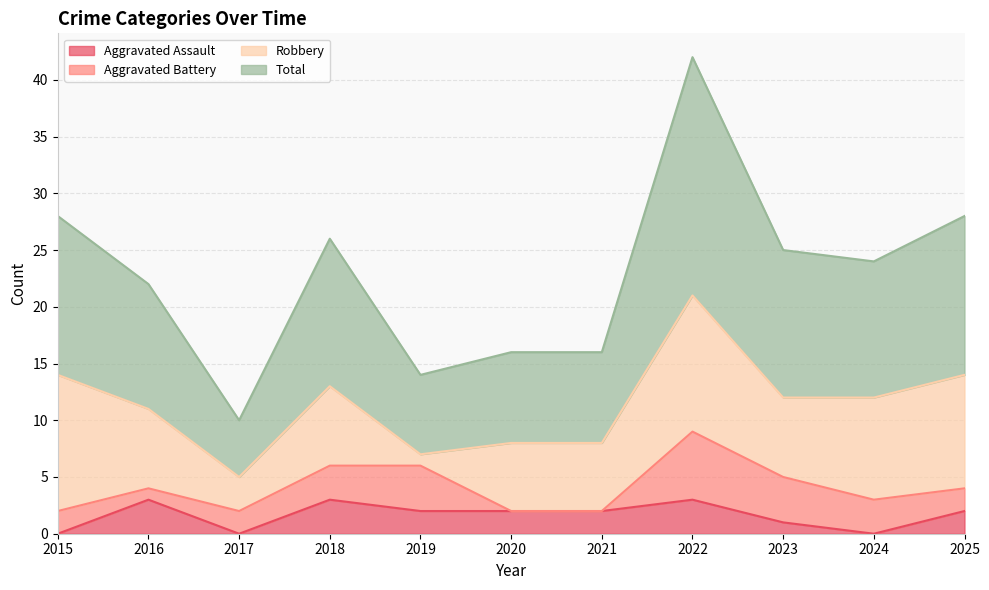

Does the chart have visible grid lines?

Yes